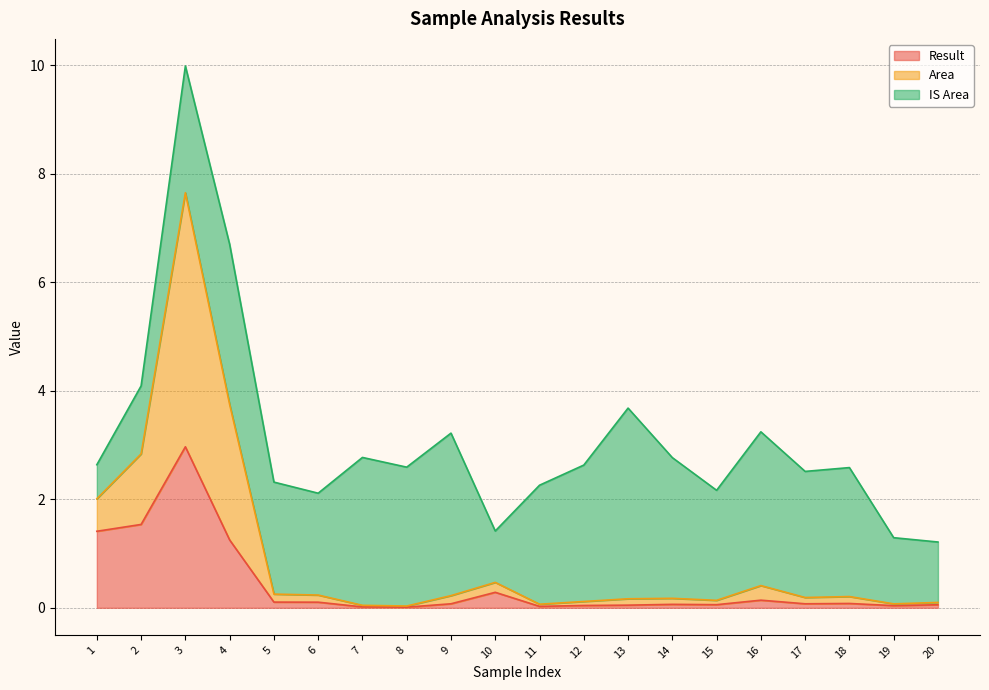

At how many categories does at least one series exceed 7?

1